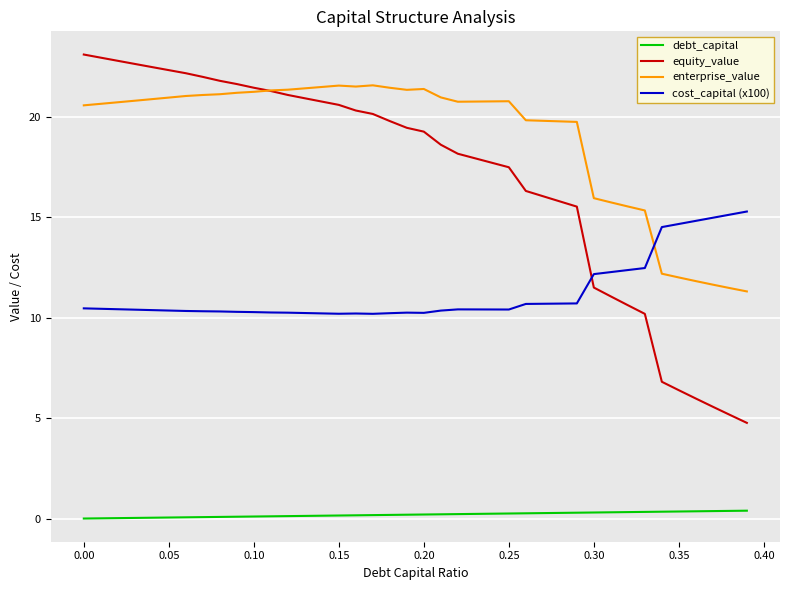

Which series has the largest total across all categories?

enterprise_value